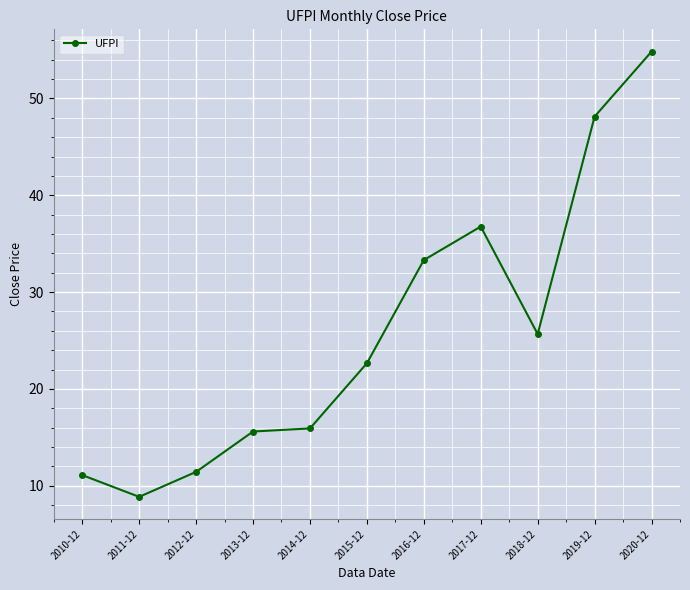

What value does the data have at 2010-12?

11.1